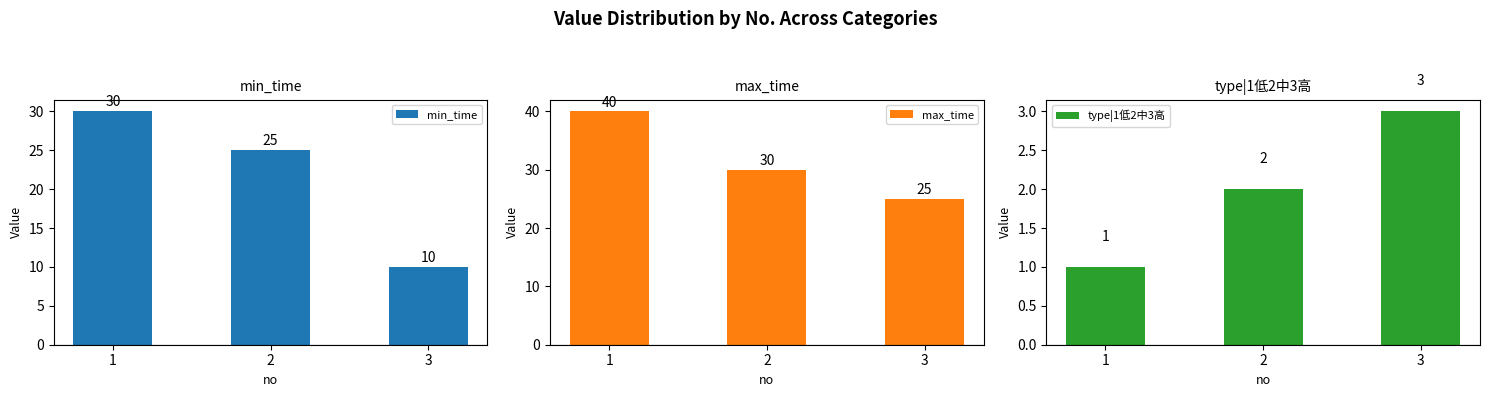

What is the sum of the max_time values at 1 and 3?

65